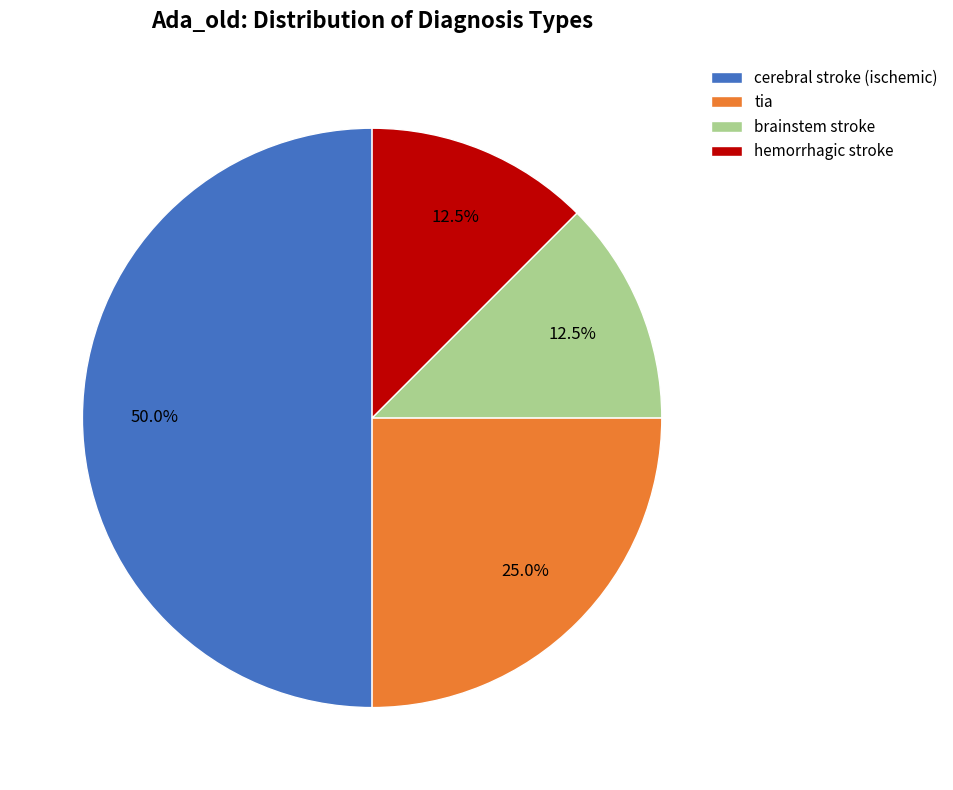

Approximately how many times larger is the value at cerebral stroke (ischemic) compared to brainstem stroke?

4.0